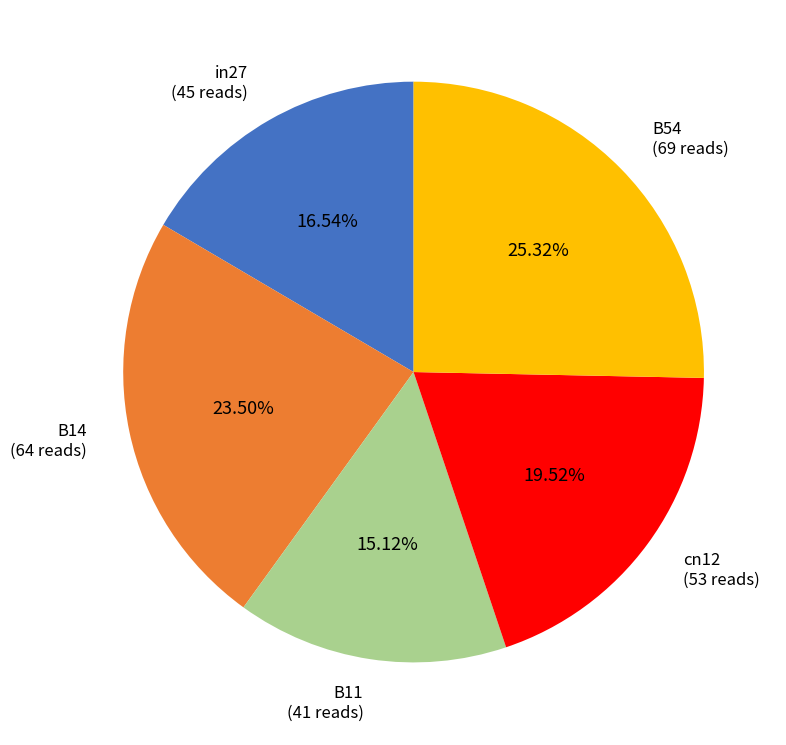

Is there any slice that represents more than half of the pie?

No